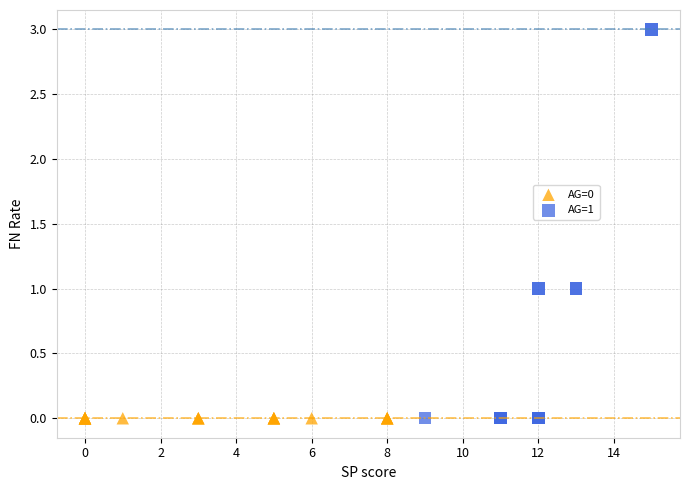

Which series contains the highest Y value?

AG=1